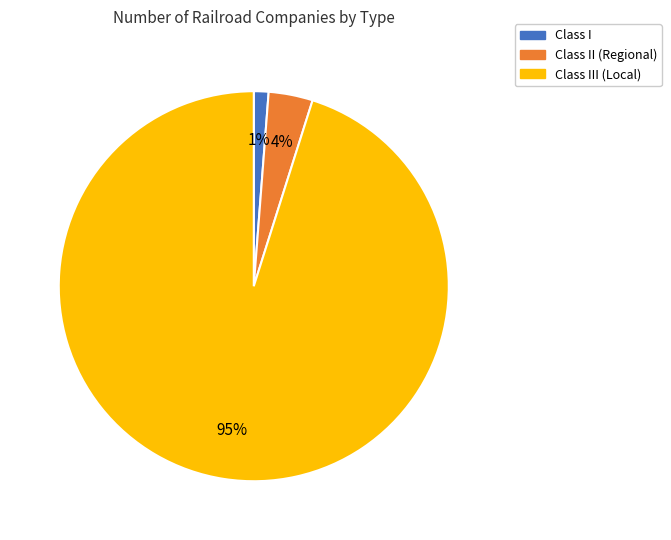

Is there a majority slice in this chart?

Yes